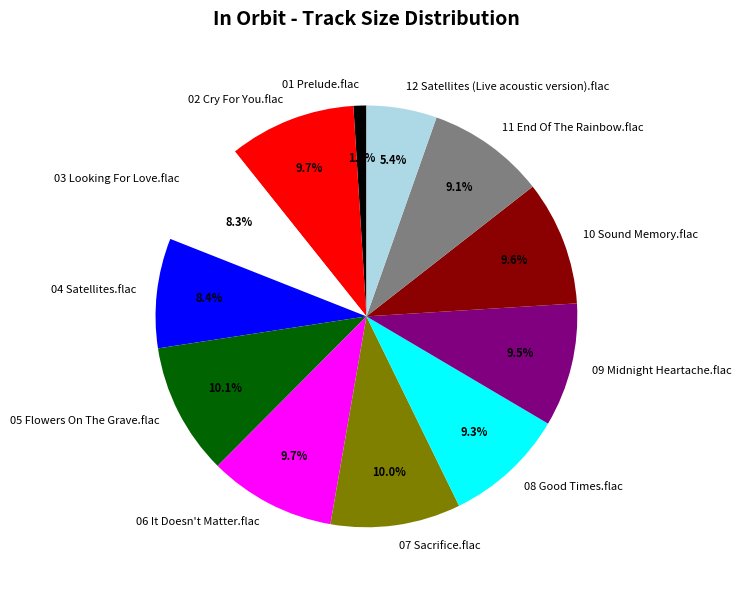

Between 02 Cry For You.flac and 01 Prelude.flac, which is larger?

02 Cry For You.flac